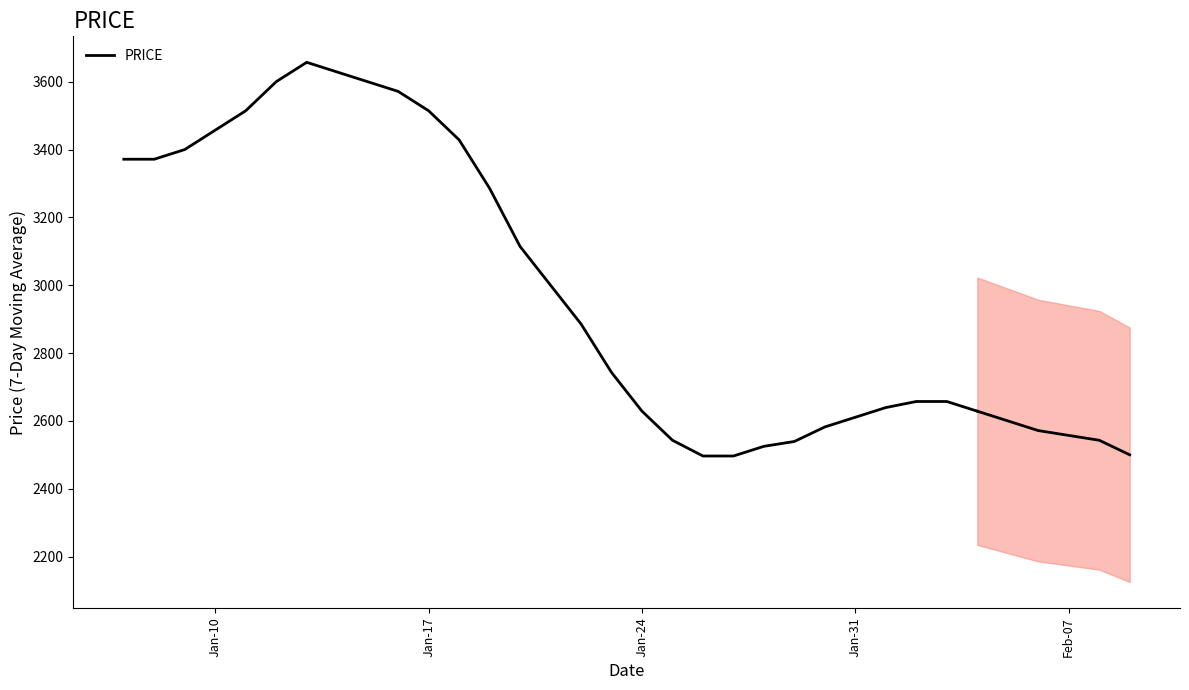

What is the value of the 1st point from the left?

3371.4